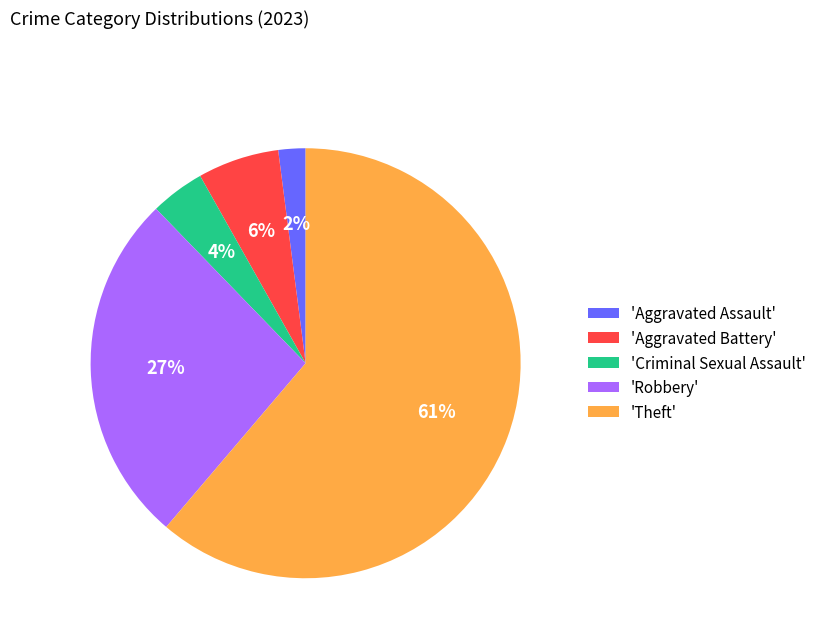

The 'Theft' slice represents 61% of the pie. True or false?

True